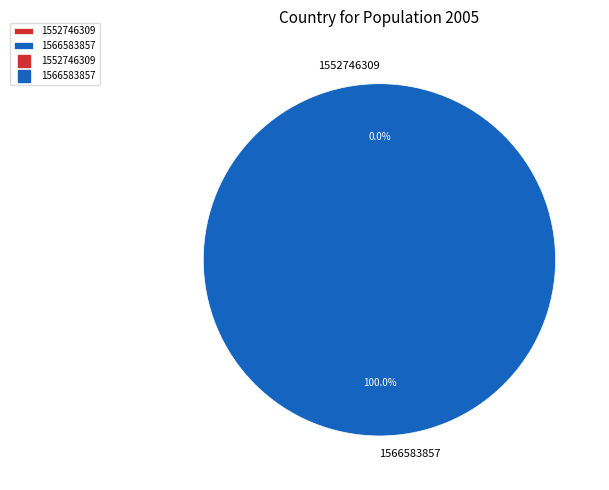

True or false: 1552746309 accounts for 1% of the total.

False